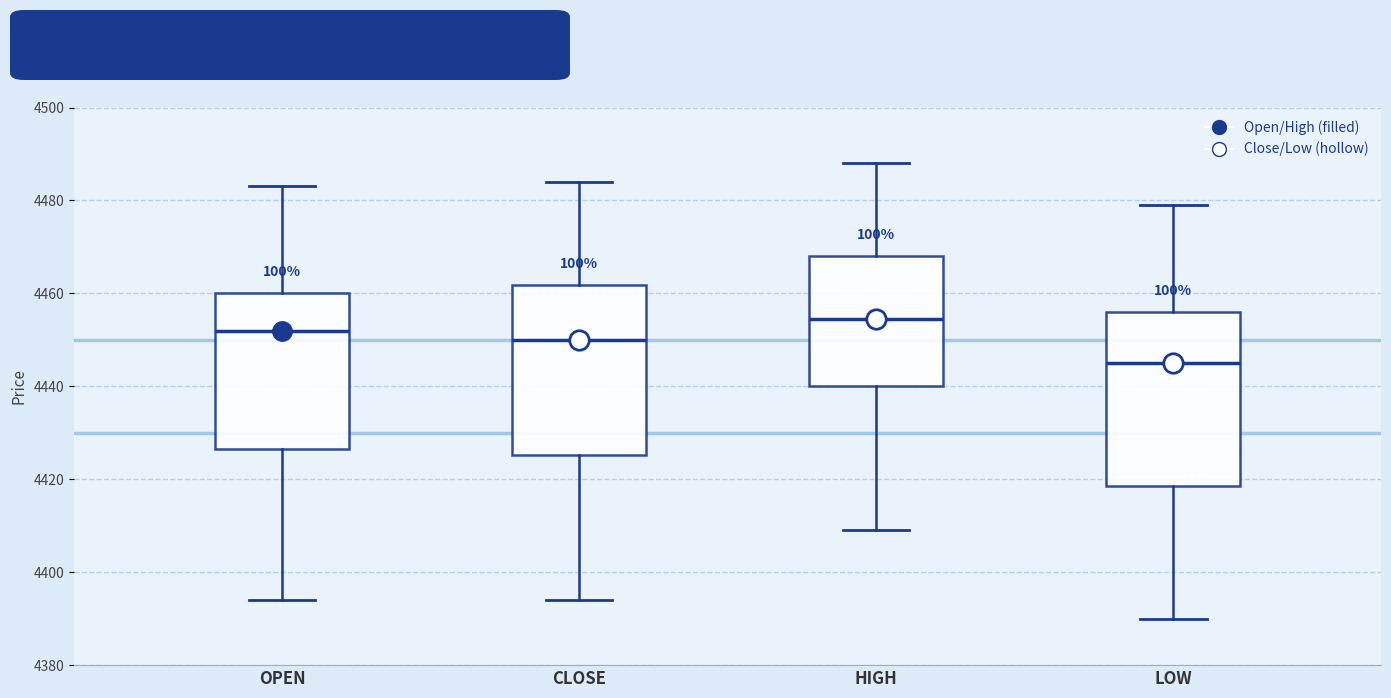

Reading left to right, transcribe this box plot: for each box, give where its median line is, the range the box spans, and where its two whiskers end, as read against the y-axis. The values are not printed on the chart, so give them approximately, as read against the axis.

OPEN: median 4452, box 4426 to 4460, whiskers 4394 to 4484
CLOSE: median 4450, box 4426 to 4462, whiskers 4394 to 4484
HIGH: median 4454, box 4440 to 4468, whiskers 4410 to 4488
LOW: median 4446, box 4418 to 4456, whiskers 4390 to 4480